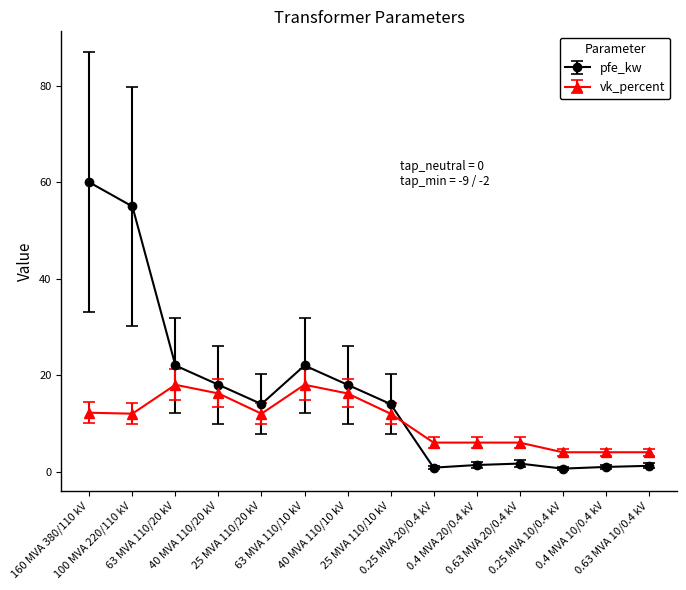

What is the maximum value for vk_percent?

18.0